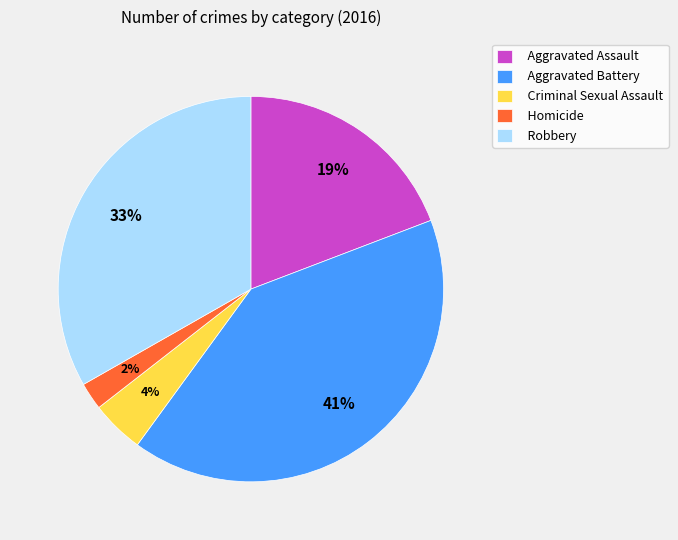

Rank the categories by value from highest to lowest.

Aggravated Battery, Robbery, Aggravated Assault, Criminal Sexual Assault, Homicide